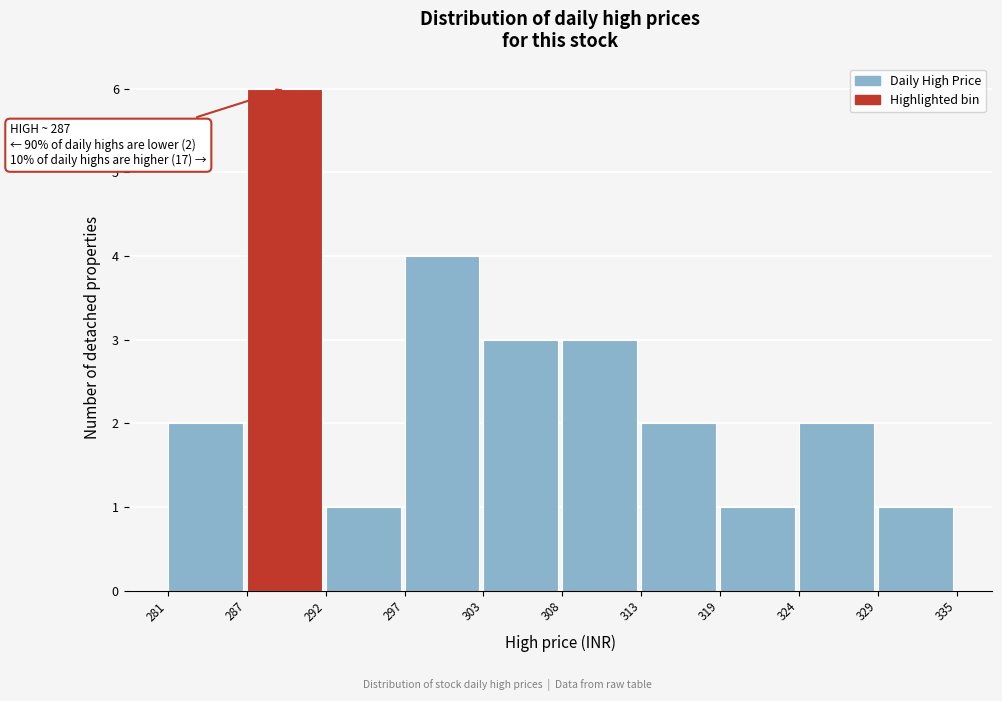

Over which range of the x-axis is the bar tallest?

287 to 292